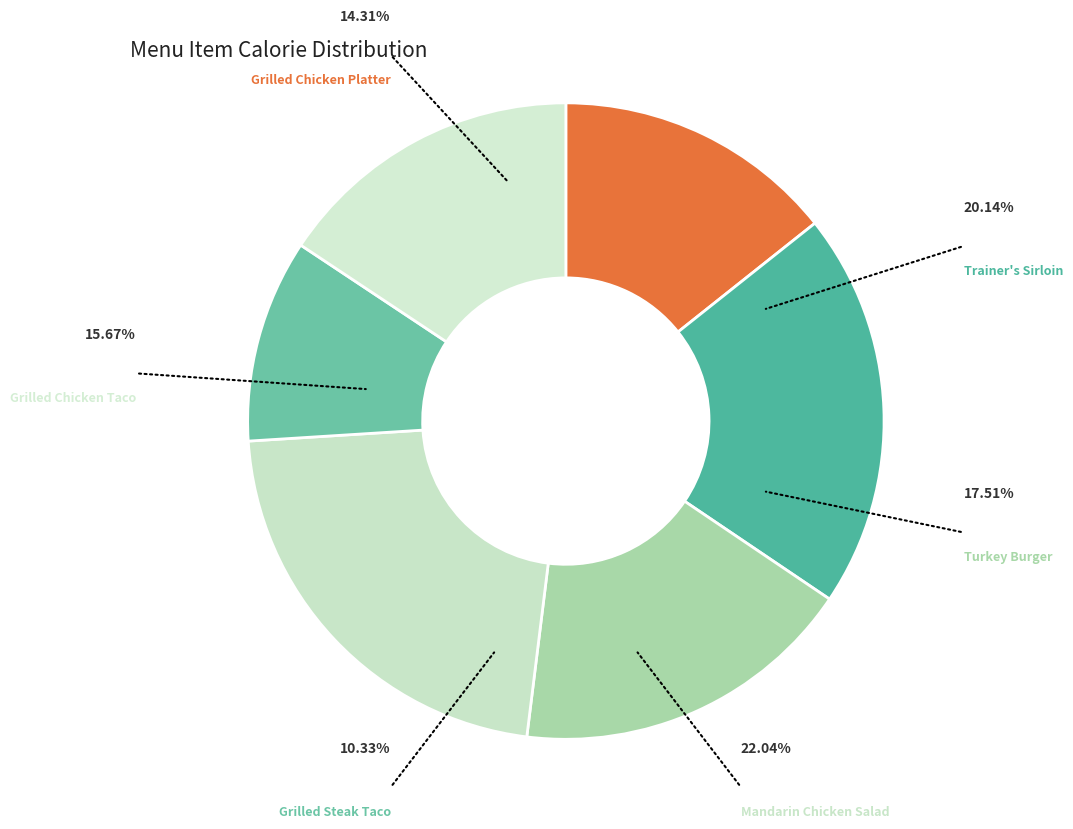

What percentage is NOT represented by Grilled Chicken Platter?

85.7%